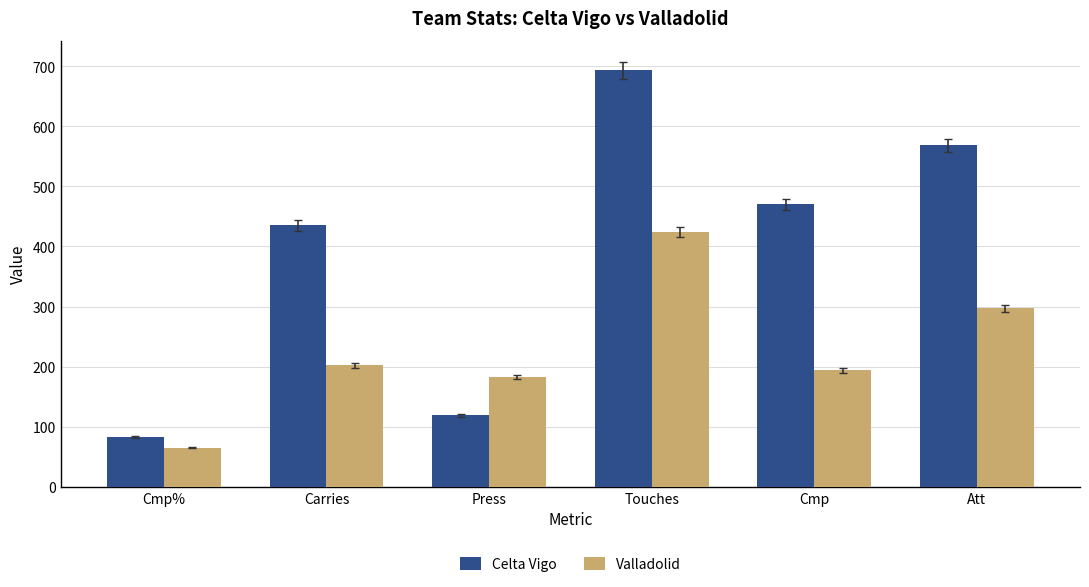

How many bars are there in total?

12